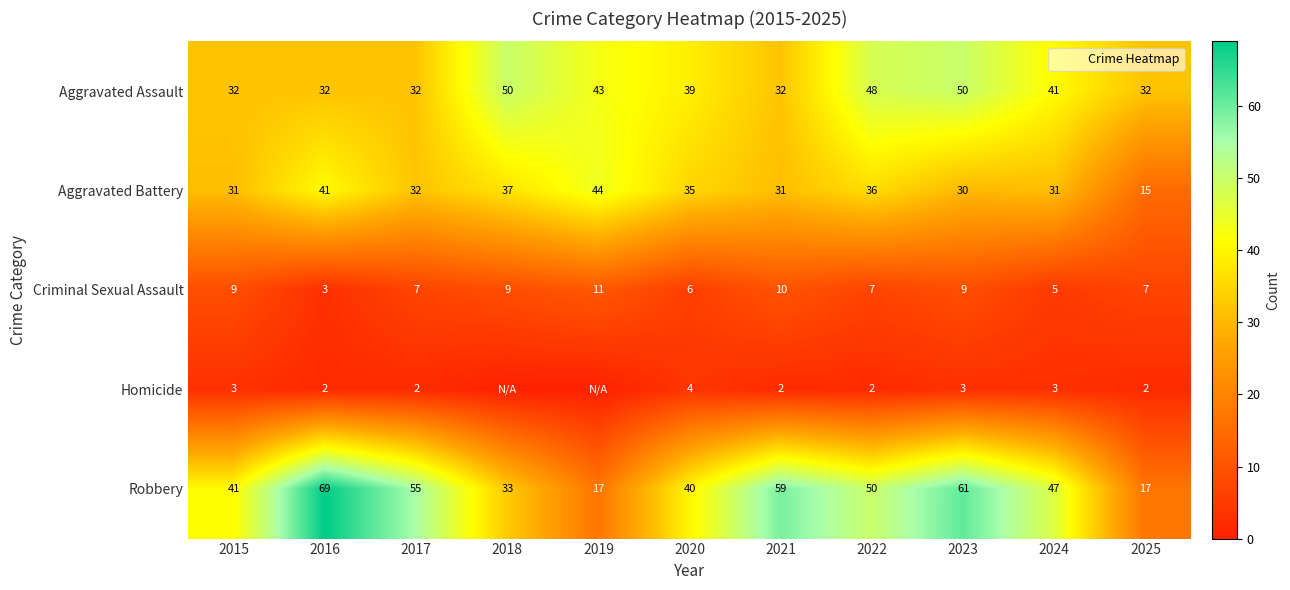

At which category is the sum across all series the highest?

2023